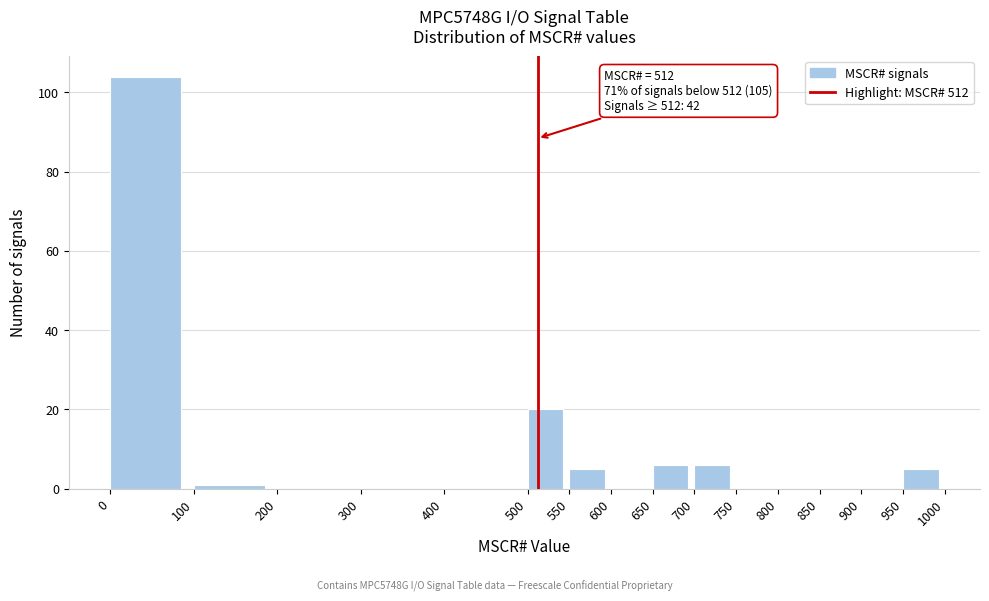

Over which range of the x-axis is the bar tallest?

0 to 100